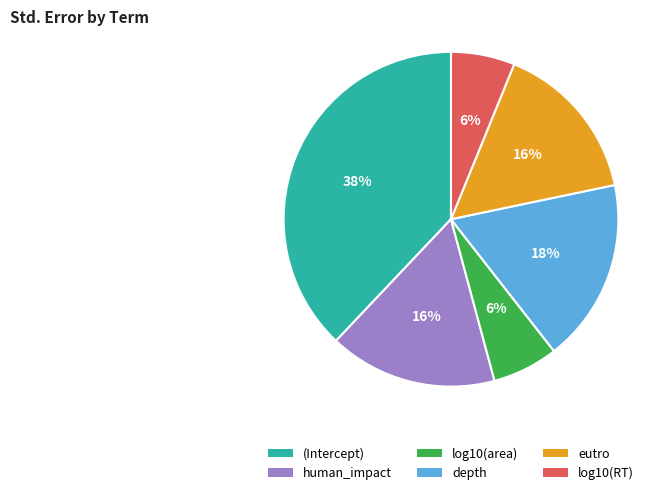

Which category has the biggest portion of the pie?

(Intercept)